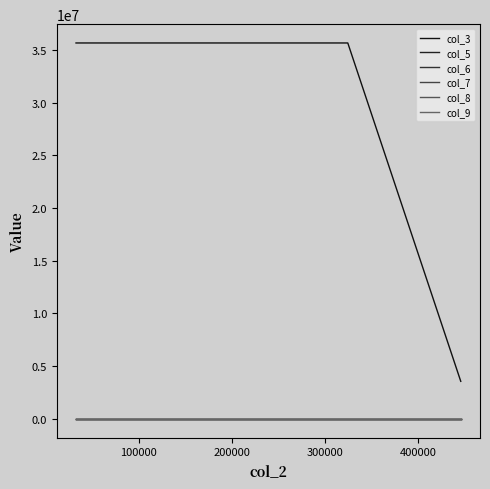

Is this an area chart (filled region under the line)?

No